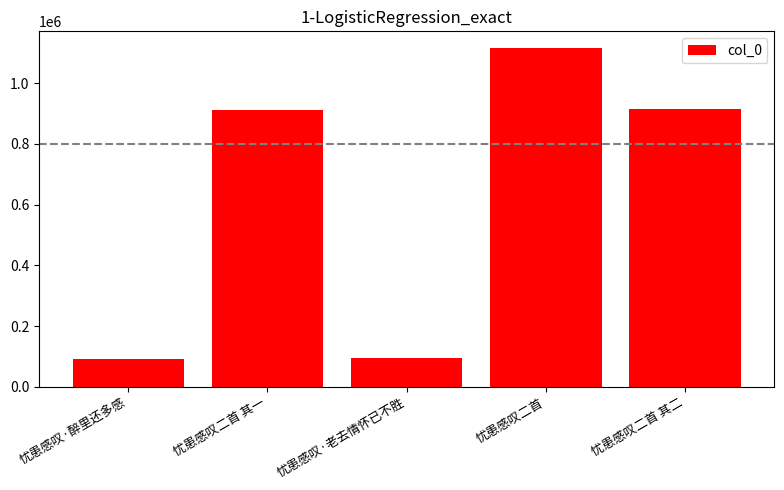

How many data points are less than 912686?

2